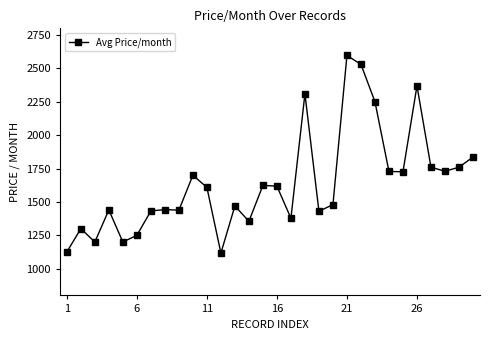

What is the difference between the second highest and second lowest values?

1405